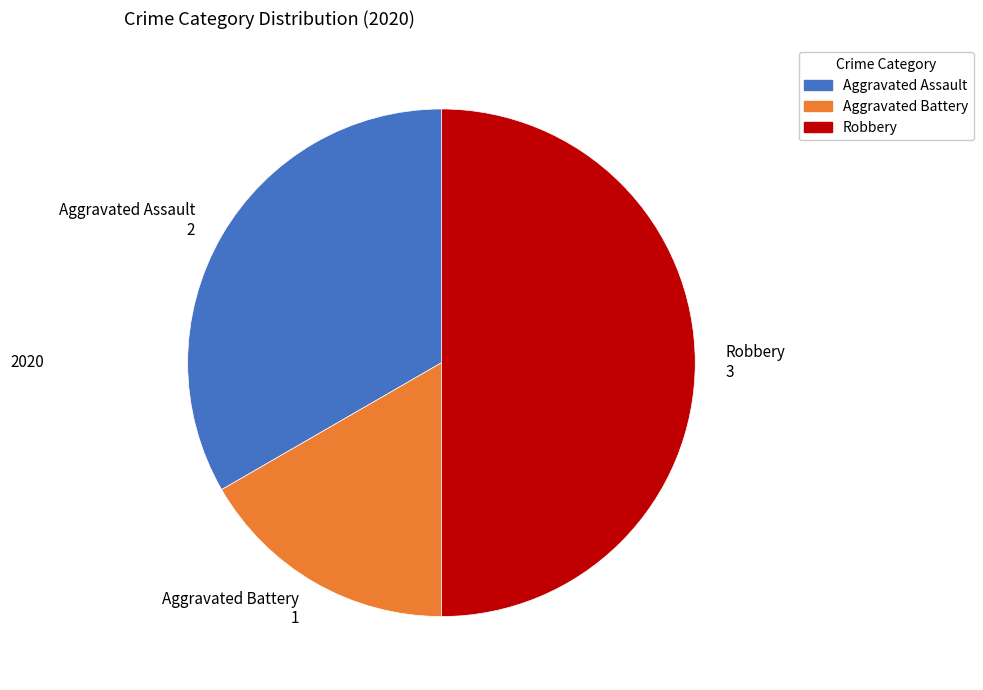

Between Aggravated Battery and Robbery, which is larger?

Robbery